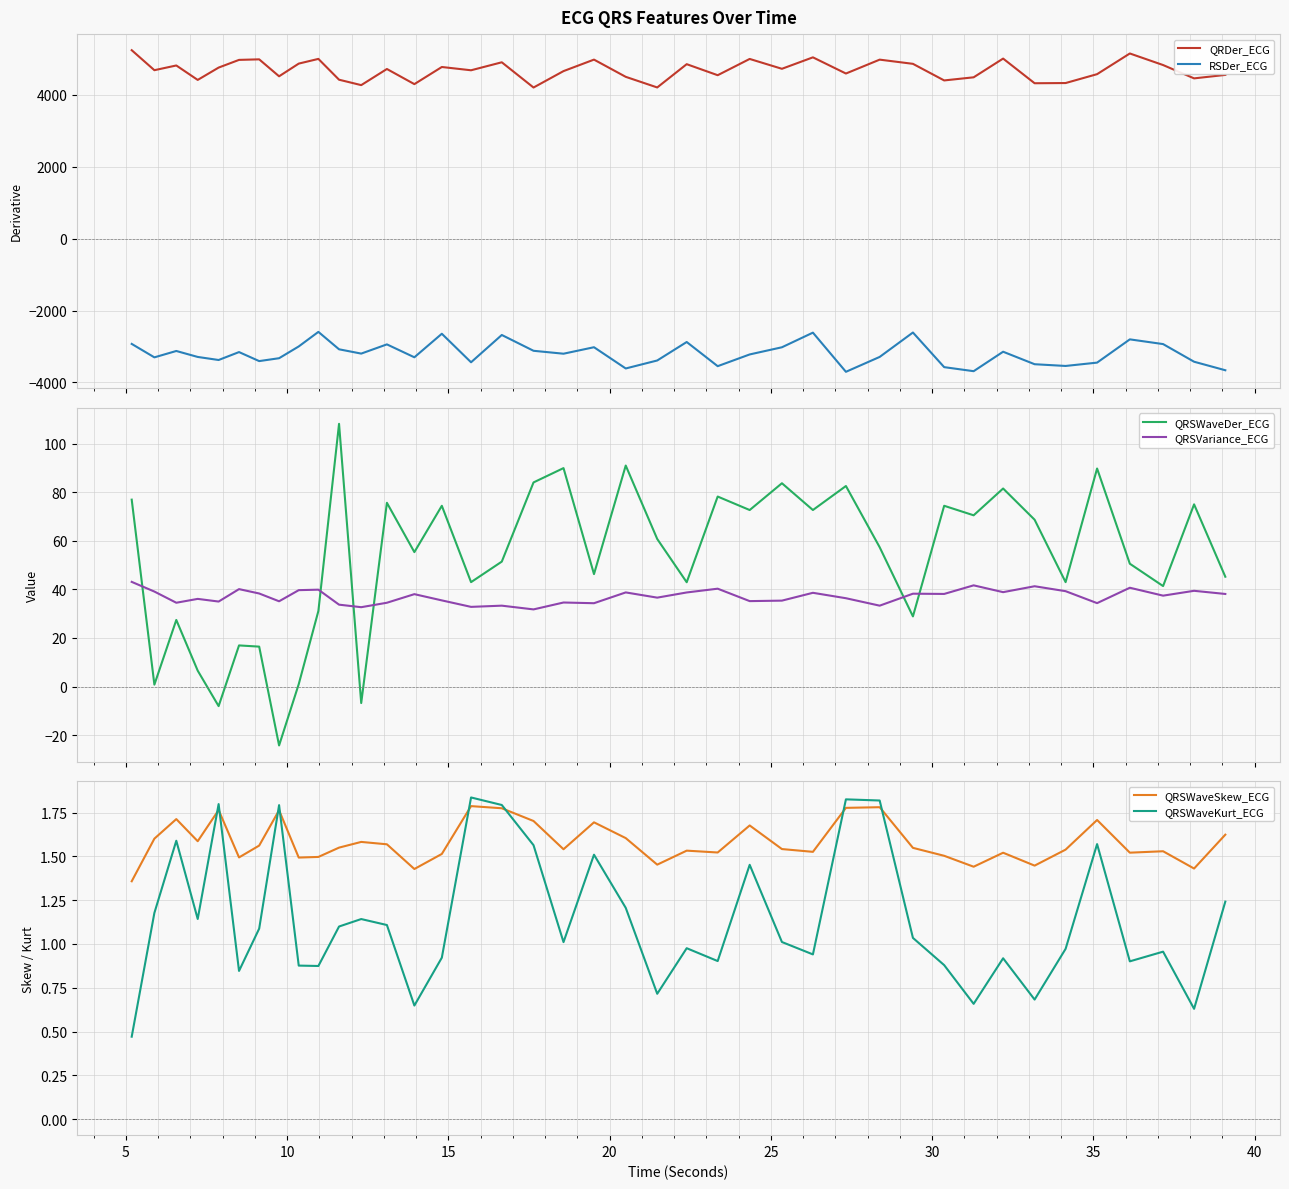

True or false: QRDer_ECG and QRSWaveKurt_ECG intersect in this chart.

False